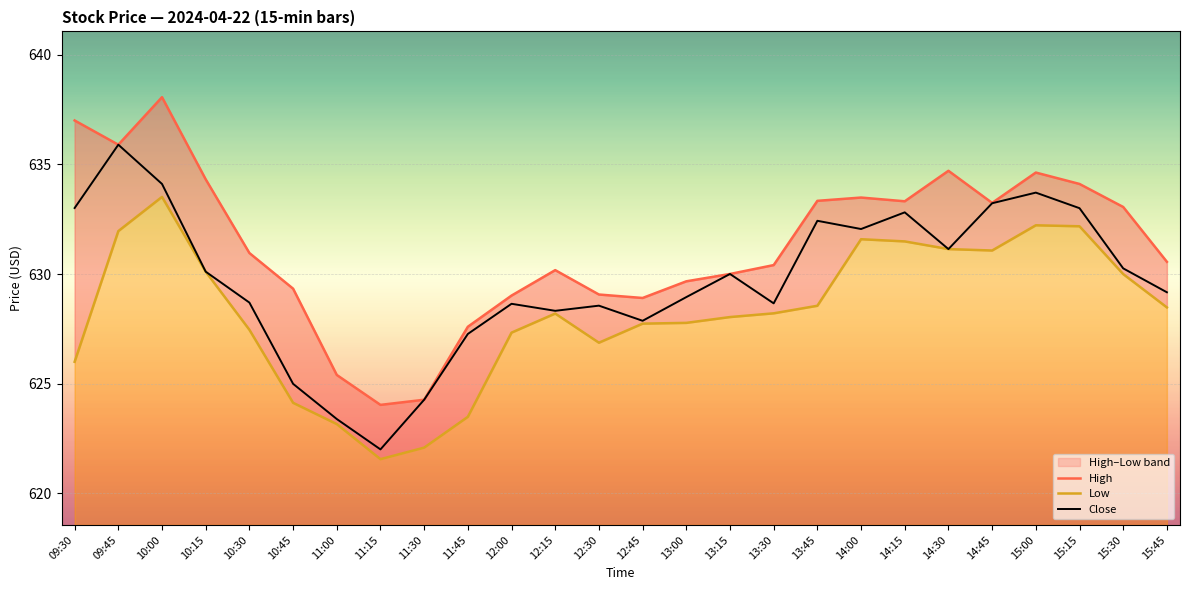

Is the value of Close at 11:00 greater than the value of High at 14:15?

No